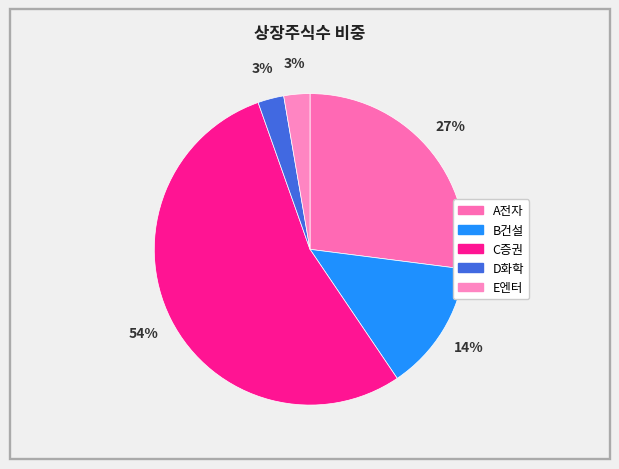

What is the total percentage of C증권 and B건설?

67.6%